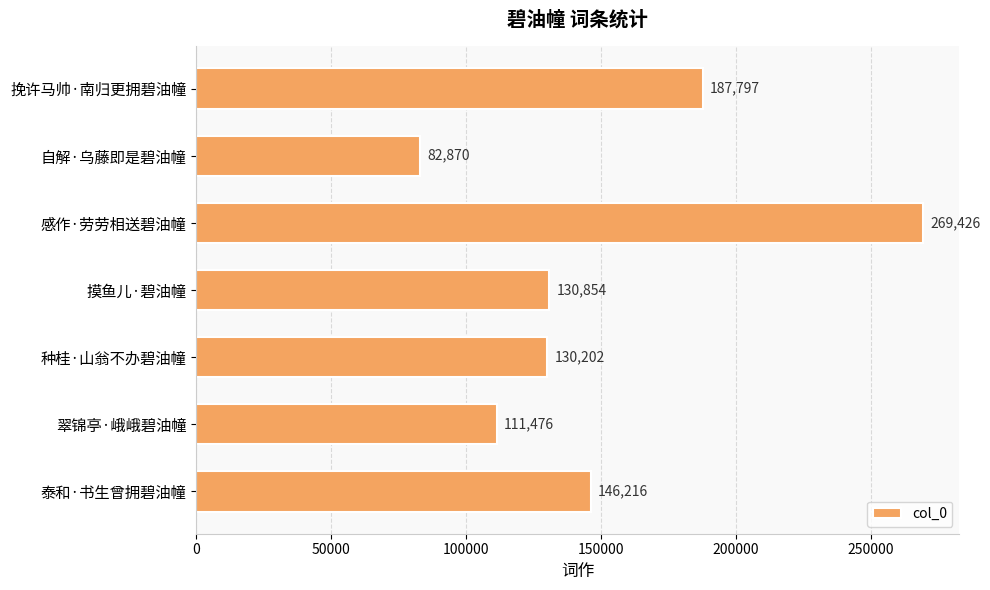

The value at 感作·劳劳相送碧油幢 is 476699. True or false?

False